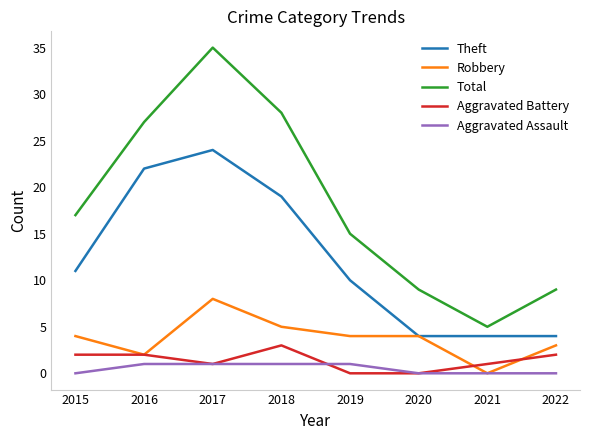

Reading left to right, list all the values displayed in this chart.

Theft: 11	22	24	19	10	4	4	4
Robbery: 4	2	8	5	4	4	0	3
Total: 17	27	35	28	15	9	5	9
Aggravated Battery: 2	2	1	3	0	0	1	2
Aggravated Assault: 0	1	1	1	1	0	0	0